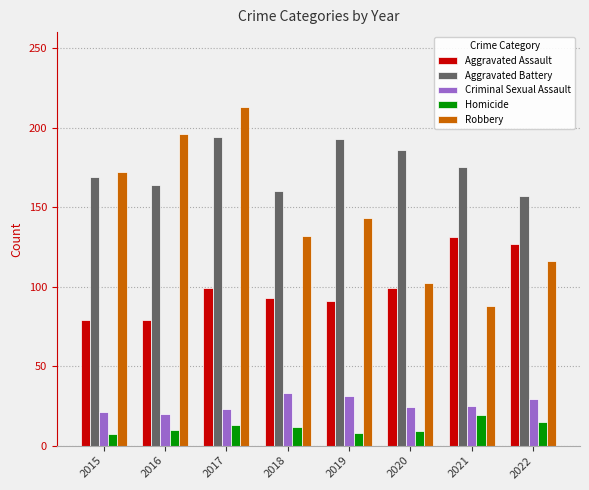

How many data points does each series have?

8